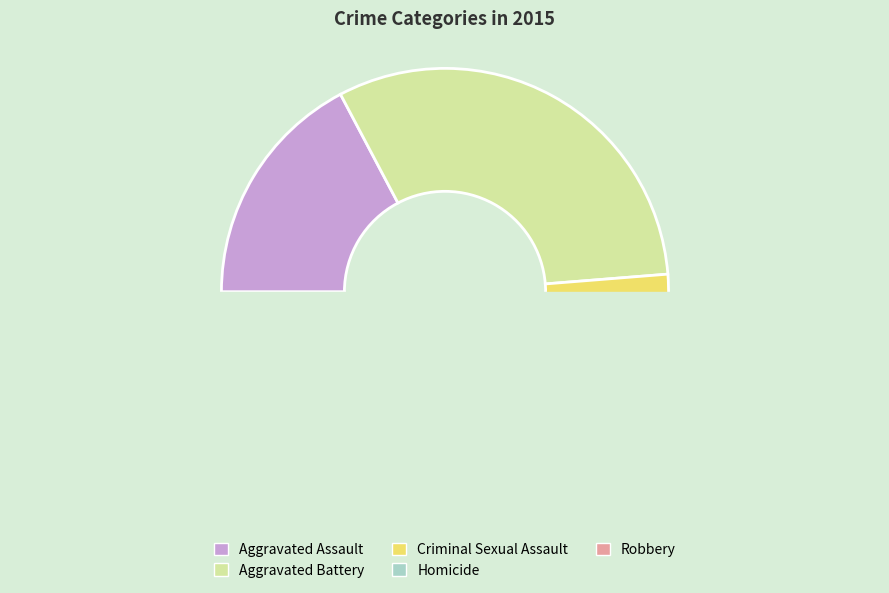

What is the ratio of the value at Aggravated Assault to the value at Homicide?

17.0